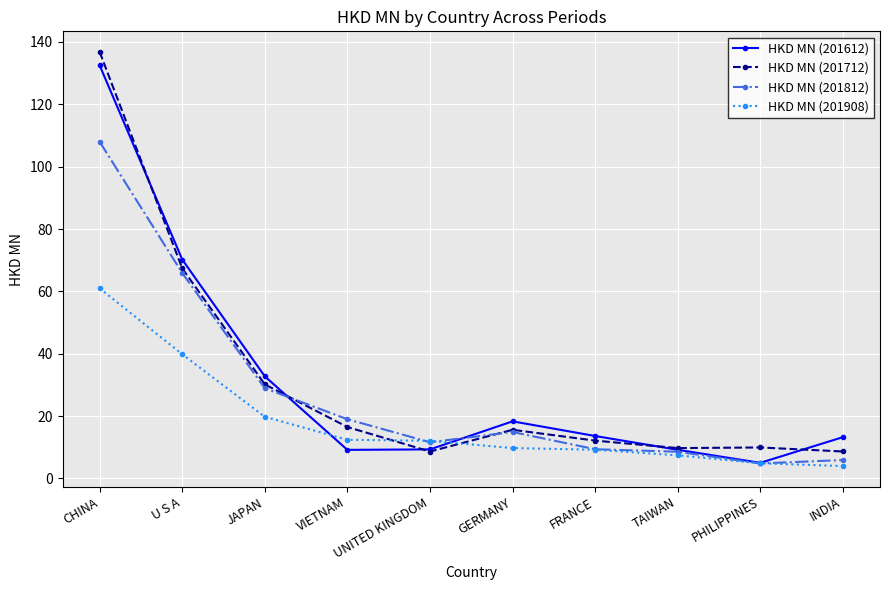

At which label is HKD MN (201612) closest to 68?

U S A